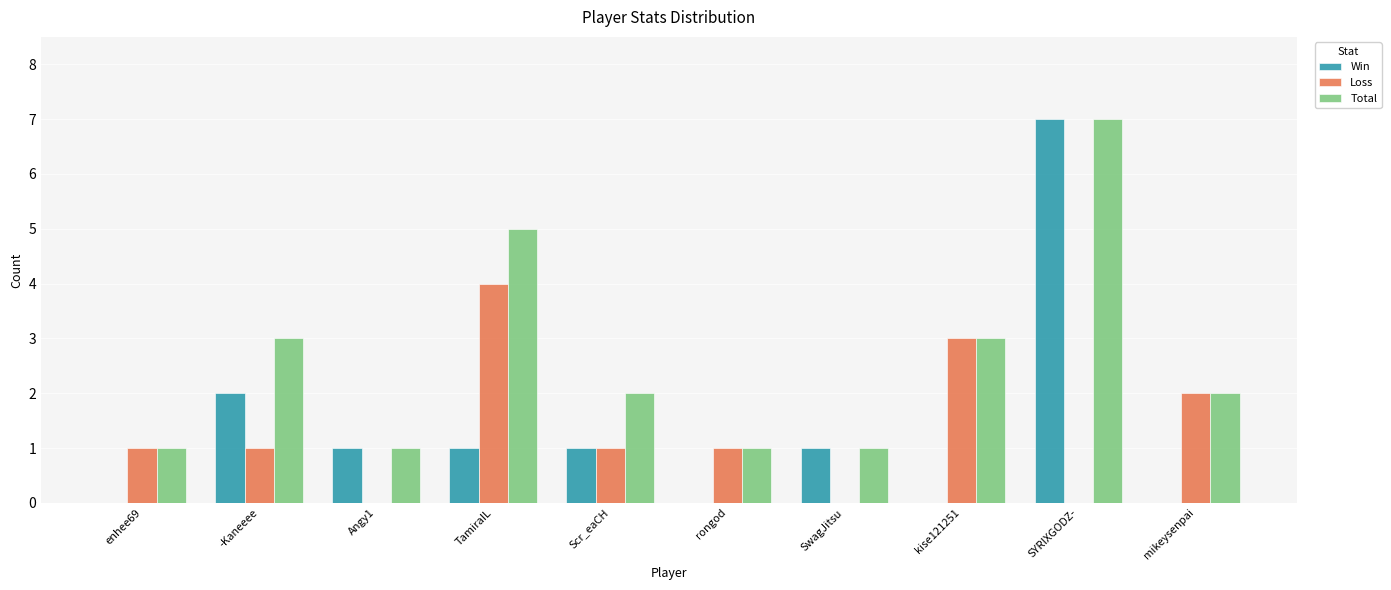

True or false: Total has a value of 2 at Scr_eaCH.

True